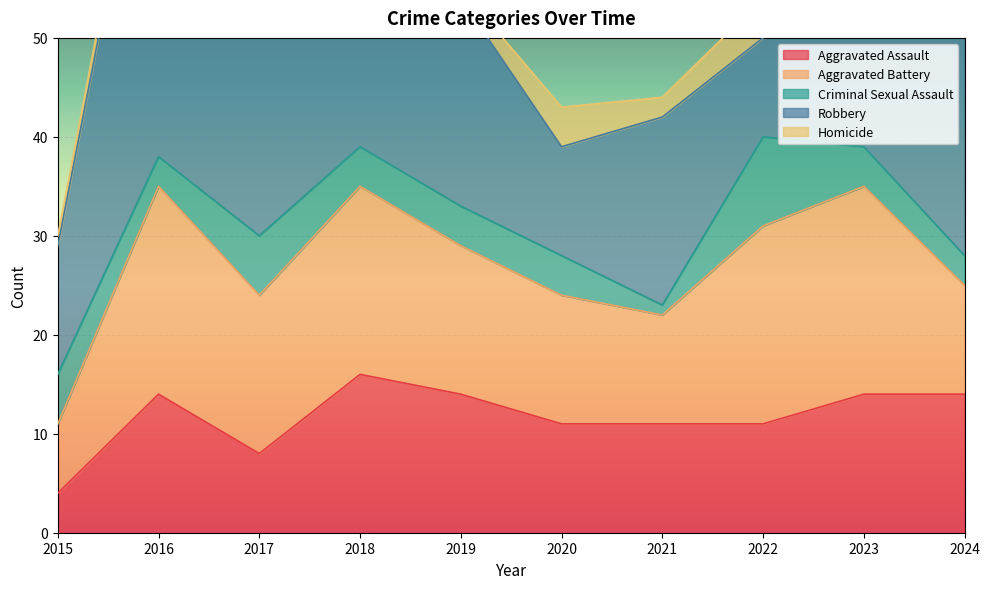

Which series changed the most between 2017 and 2023?

Robbery